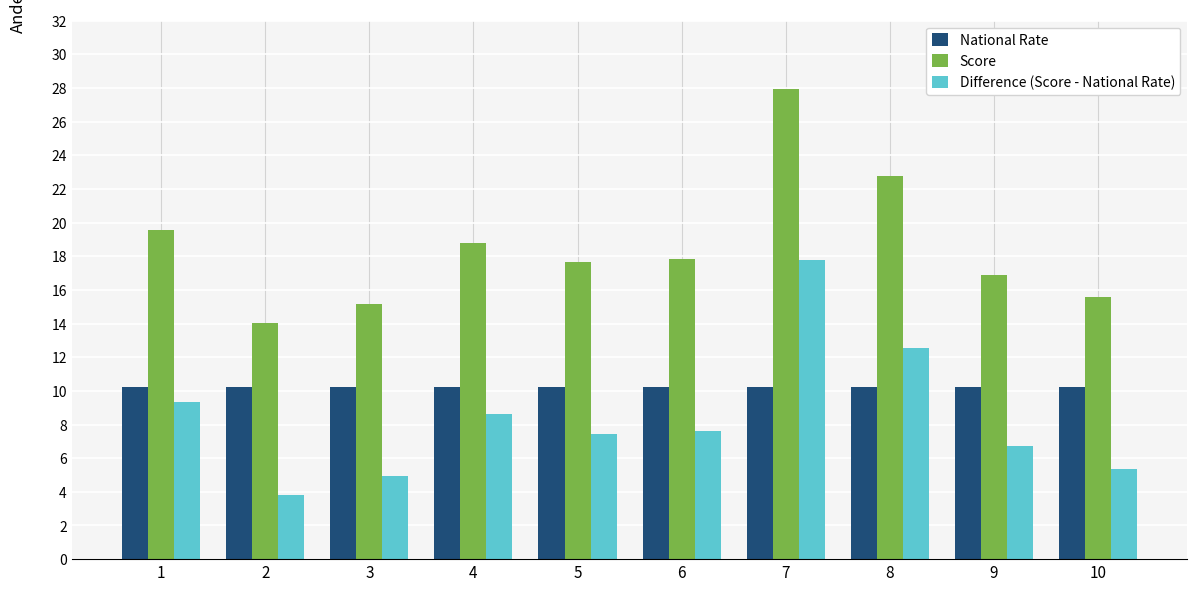

Reading left to right, list all the values displayed in this chart.

National Rate: 1=10.2	2=10.2	3=10.2	4=10.2	5=10.2	6=10.2	7=10.2	8=10.2	9=10.2	10=10.2
Score: 1=19.6	2=14.0	3=15.2	4=18.8	5=17.7	6=17.8	7=28.0	8=22.8	9=16.9	10=15.6
Difference (Score - National Rate): 1=9.3	2=3.8	3=4.9	4=8.6	5=7.5	6=7.6	7=17.8	8=12.5	9=6.7	10=5.4